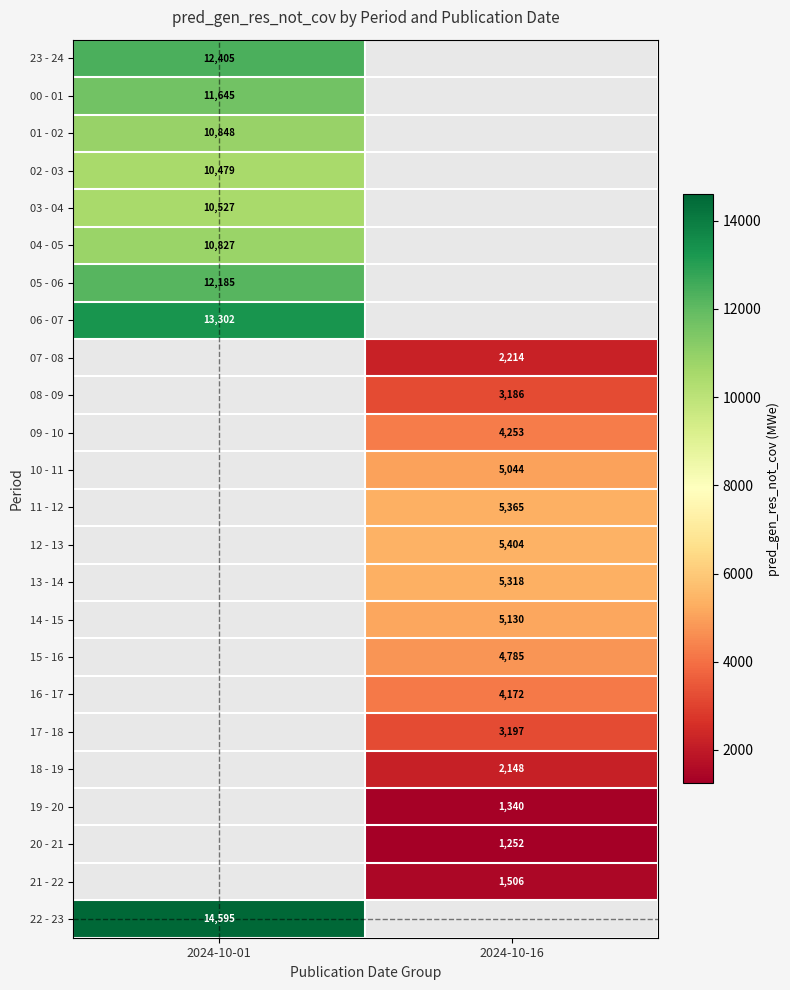

How many categories are shown in the chart?

2